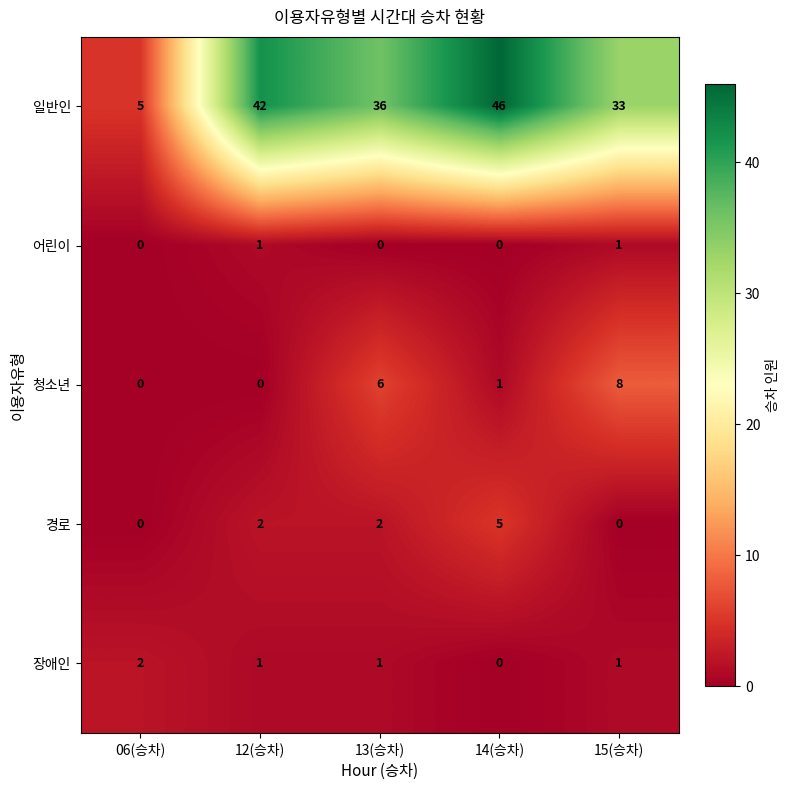

Which series has the largest range (max minus min)?

일반인